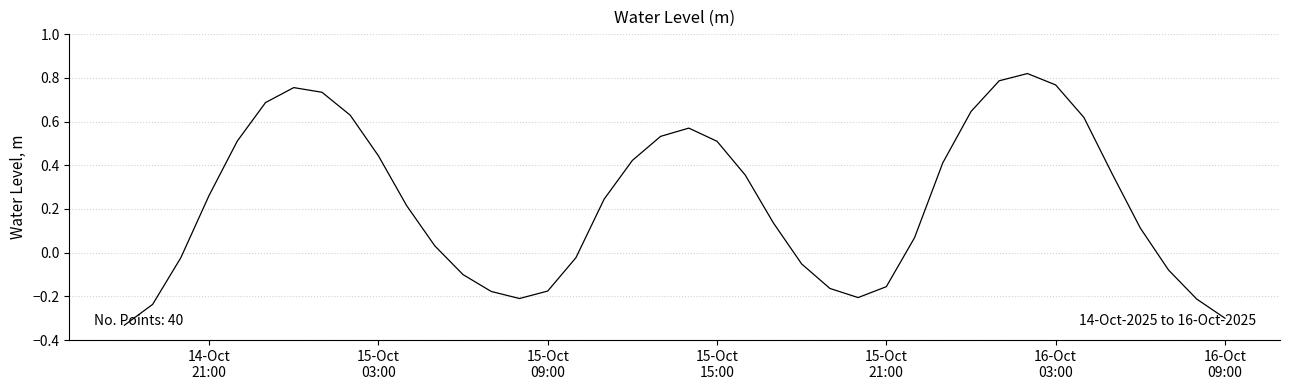

What is the difference between the maximum and minimum values?

1.2